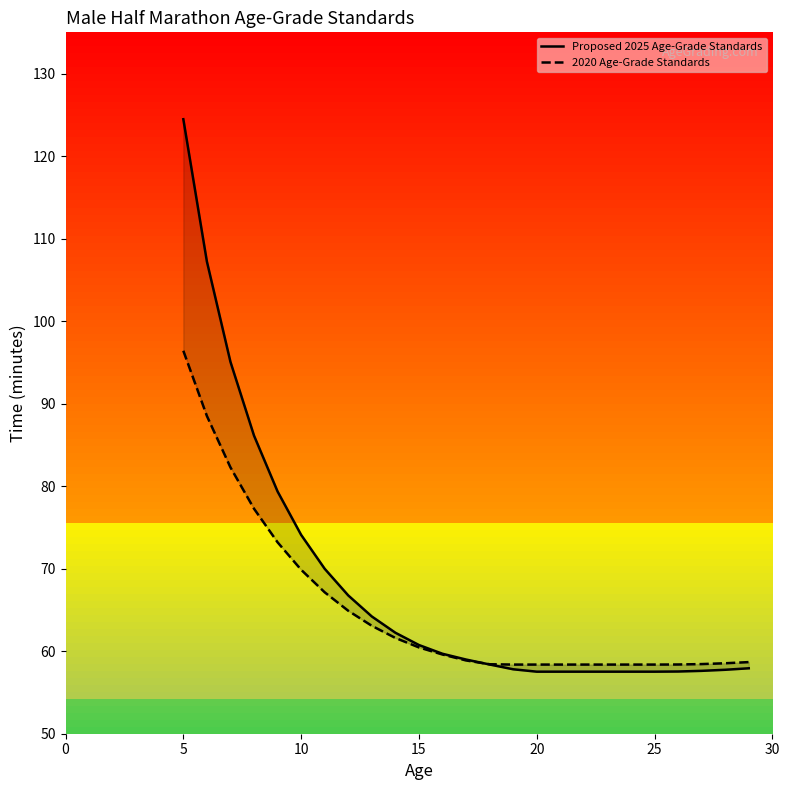

What is the difference between the second highest and second lowest values in the Proposed 2025 Age-Grade Standards series?

49.7